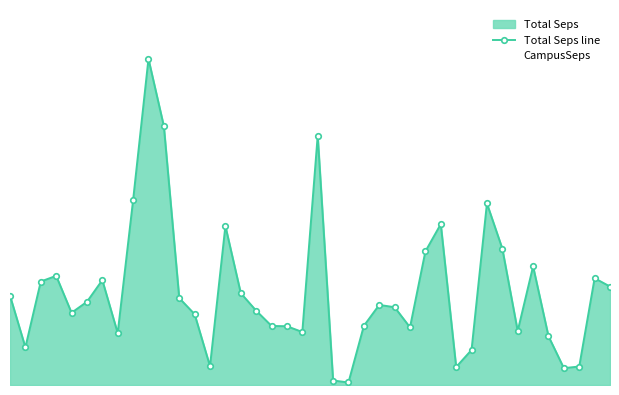

Which label corresponds to the largest value in the chart?

9